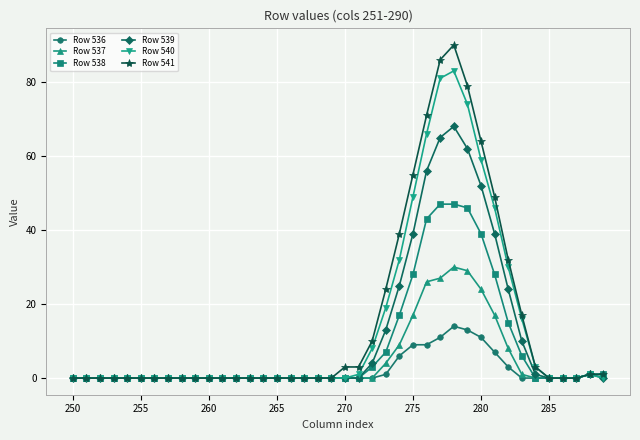

Which series has the widest spread of values?

Row 541